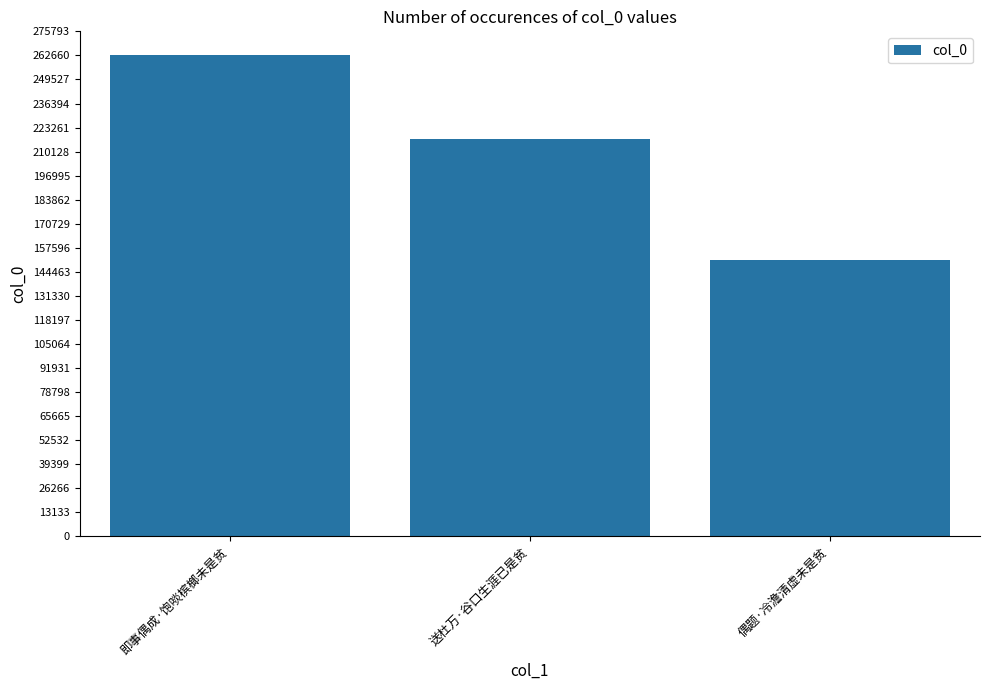

Read the value at 偶题·冷澹清虚未是贫.

151173